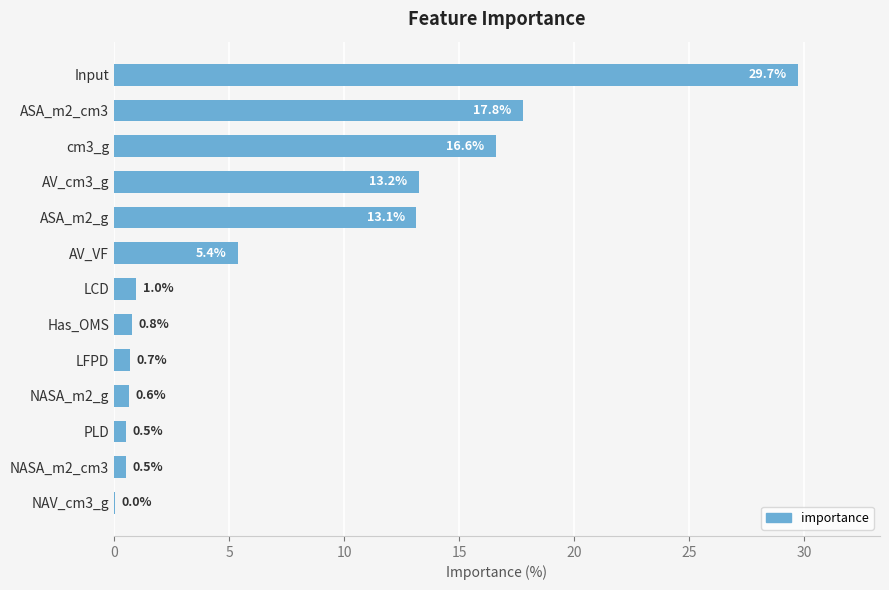

Is it true that the value at Has_OMS is 0.8?

True